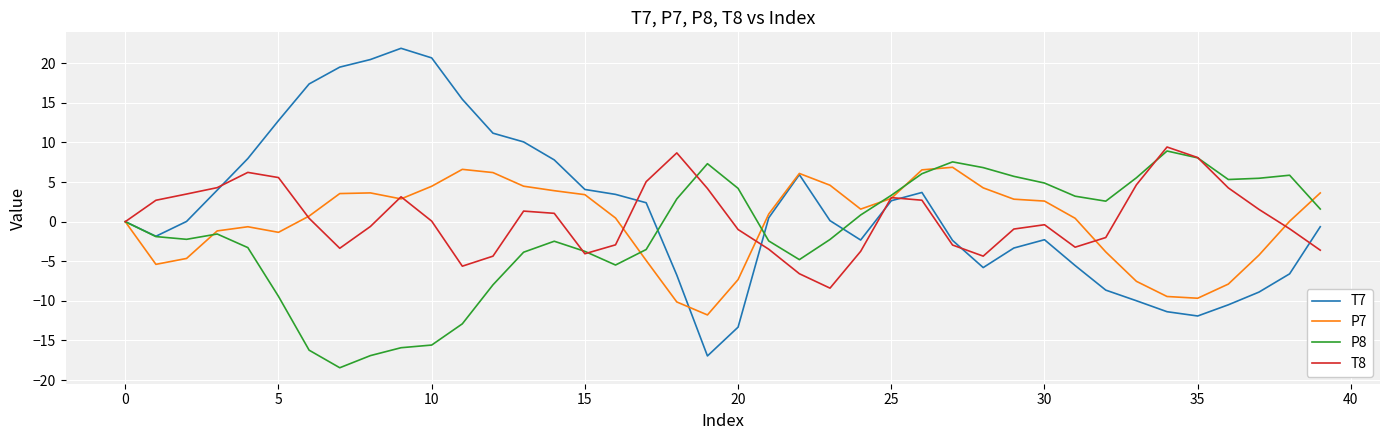

Which series has the widest spread of values?

T7